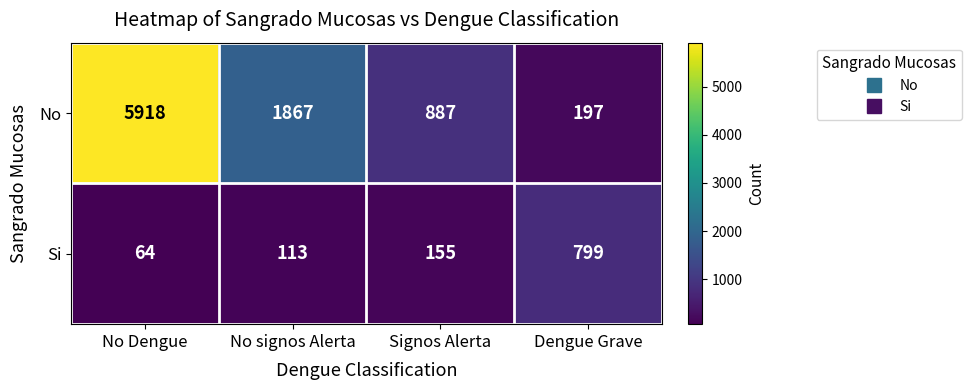

What is the minimum value shown in the chart?

64